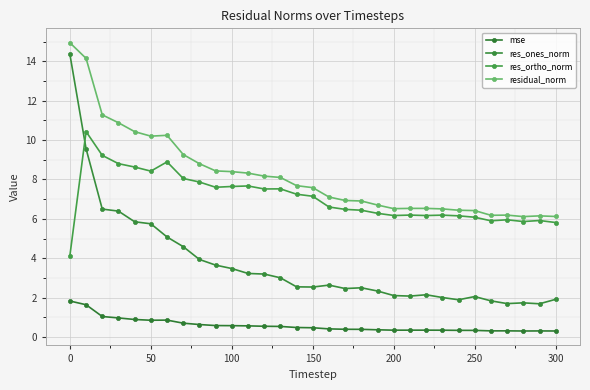

How many series are shown in this chart?

4